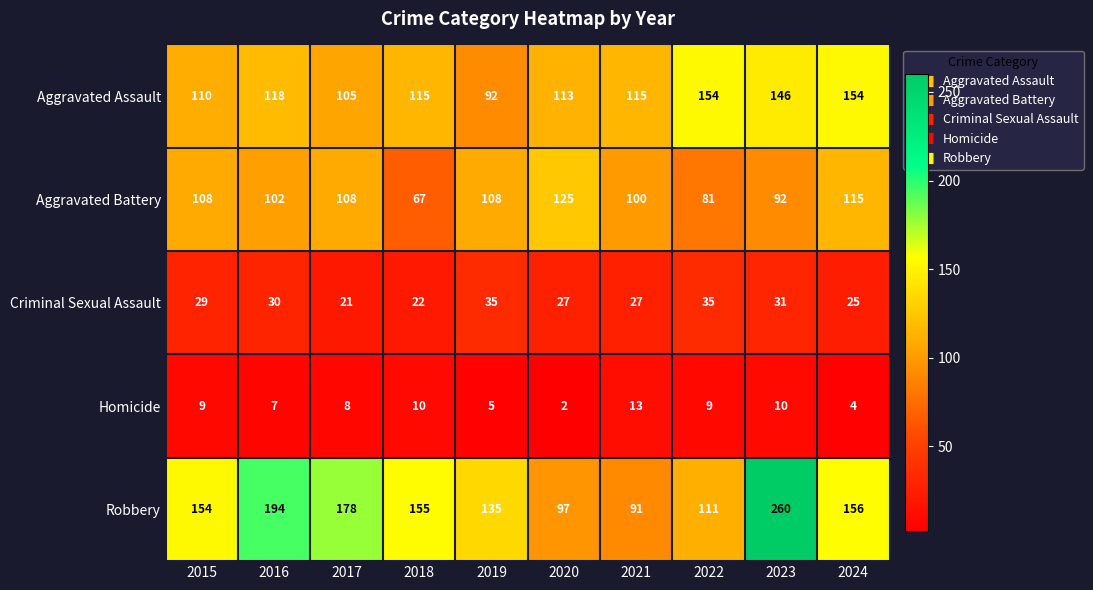

What is the total value across all series at 2020?

364